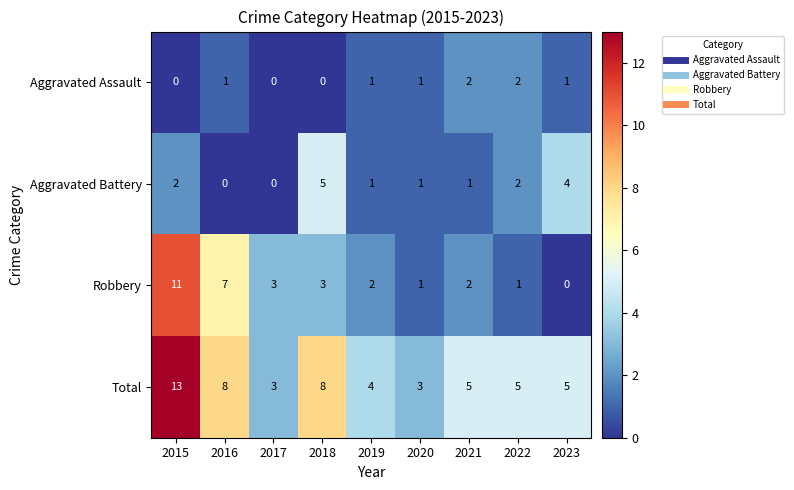

Count the number of categories in the chart.

9